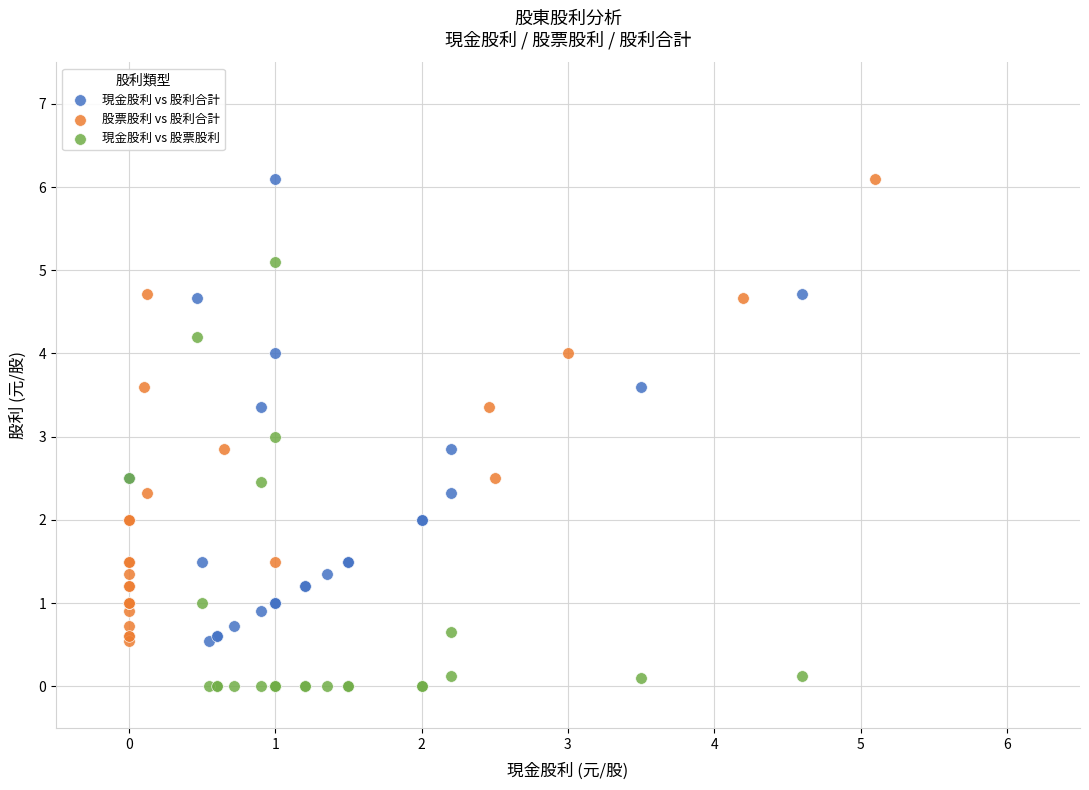

Which series reaches the minimum Y coordinate?

現金股利 vs 股票股利